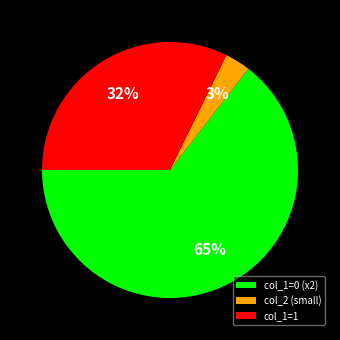

To the nearest percent, what is the combined percentage of col_2 (small) and col_1=0 (x2)?

68%